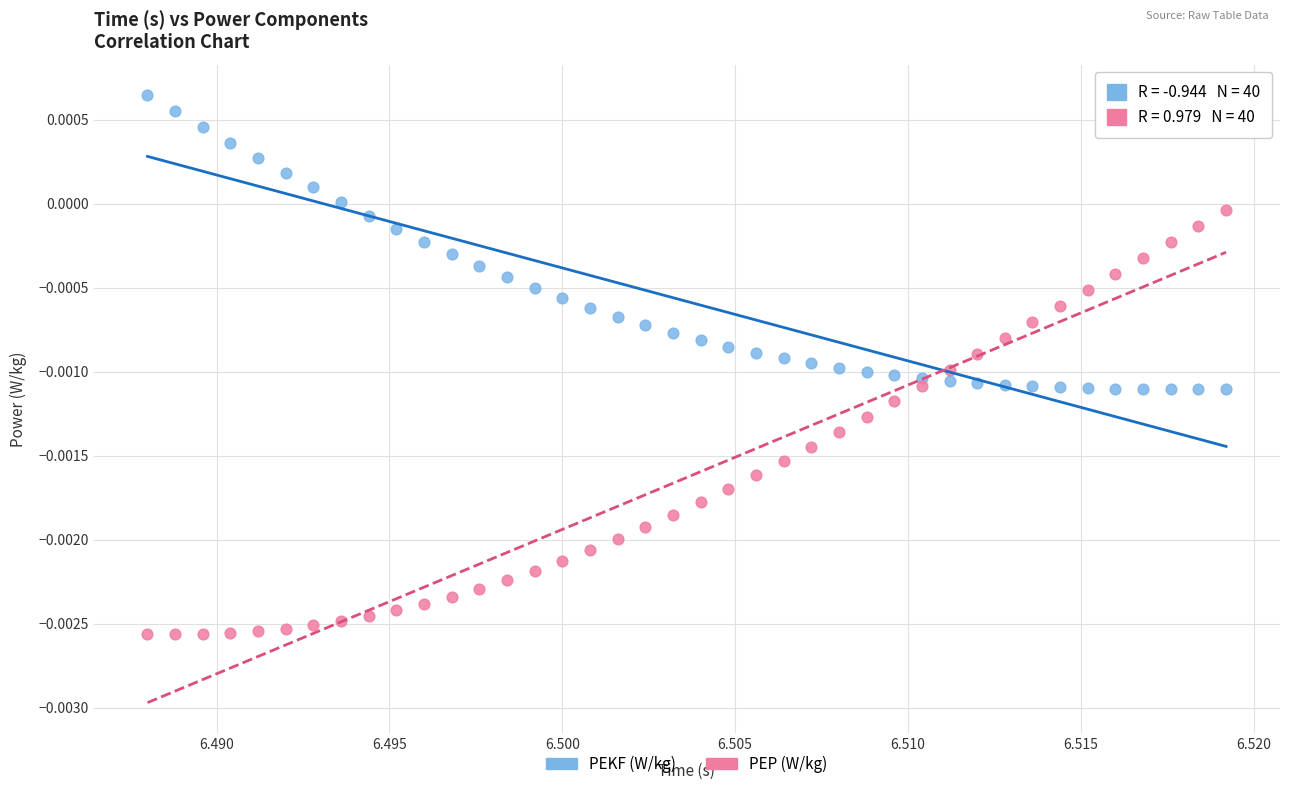

Which series has the widest spread of Y values?

PEP (W/kg)